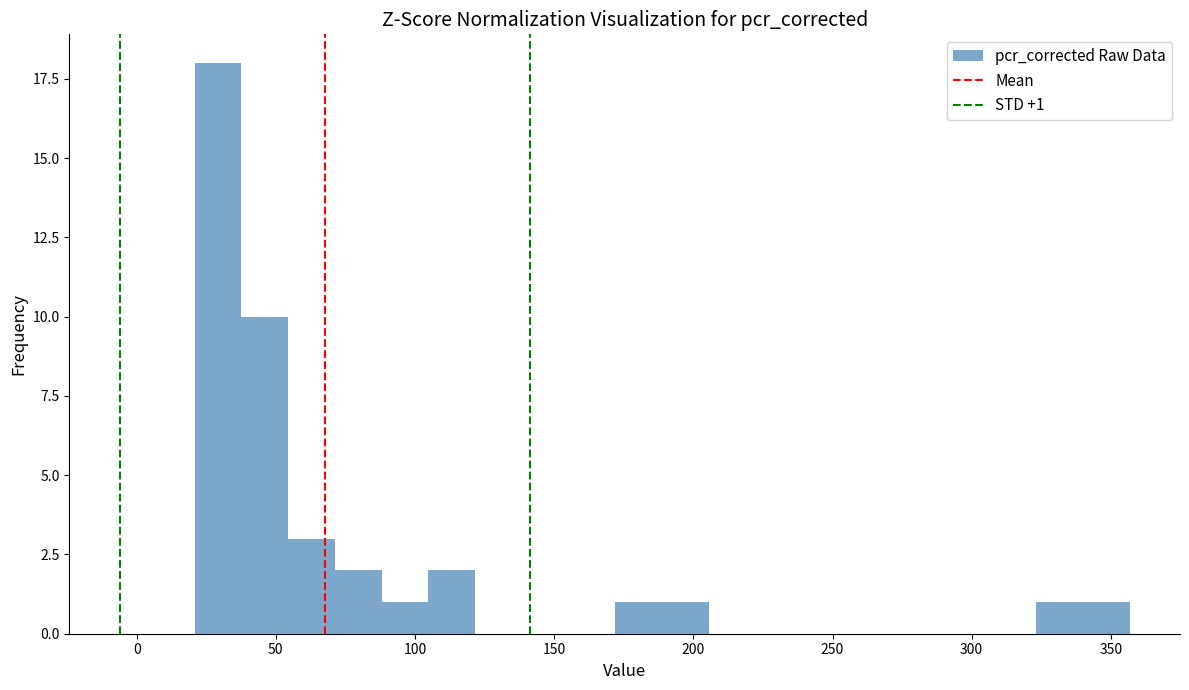

Read against the x-axis, roughly where is the centre of the tallest bar?

30